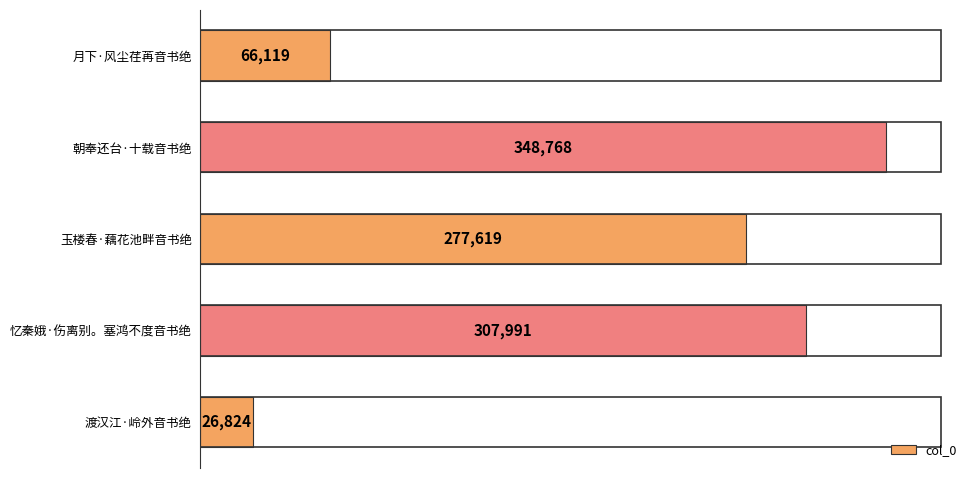

Reading bottom to top, what are all the values shown in this chart?

渡汉江·岭外音书绝=26824	忆秦娥·伤离别。塞鸿不度音书绝=307991	玉楼春·藕花池畔音书绝=277619	朝奉还台·十载音书绝=348768	月下·风尘荏苒音书绝=66119